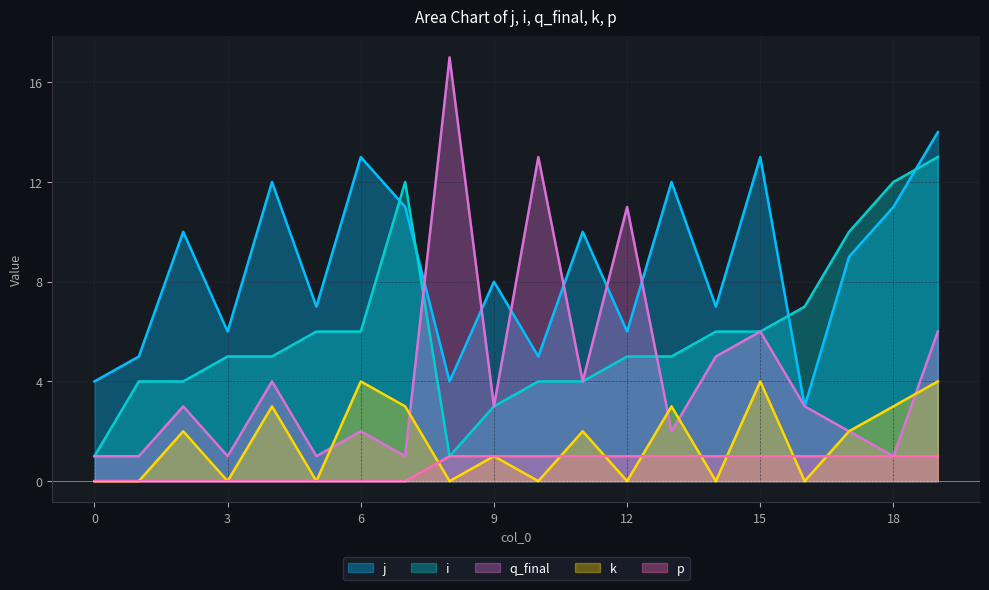

What is the minimum value for j?

3